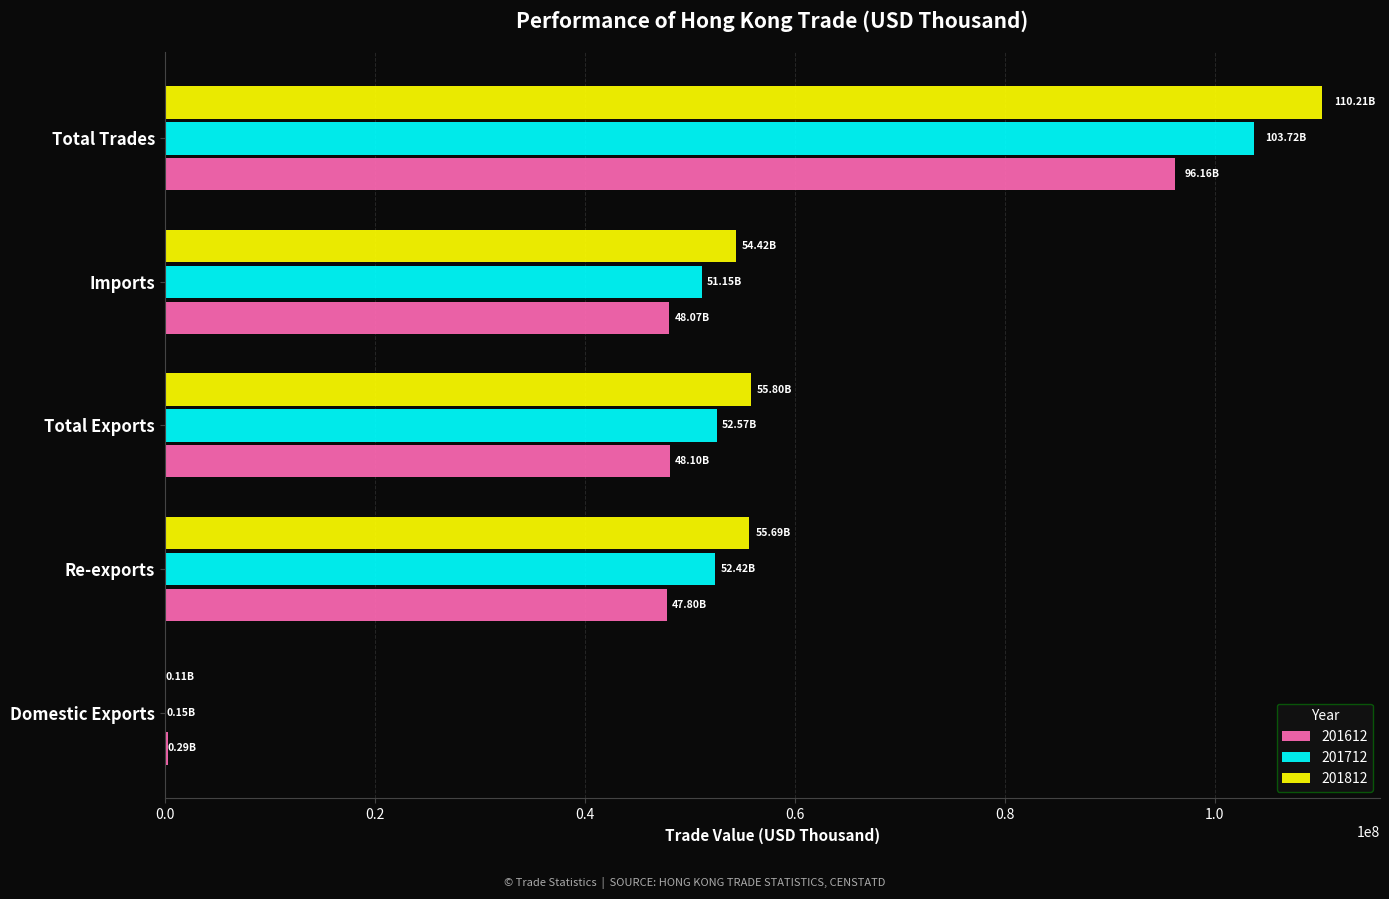

At which label does 201712 reach its peak?

Total Trades